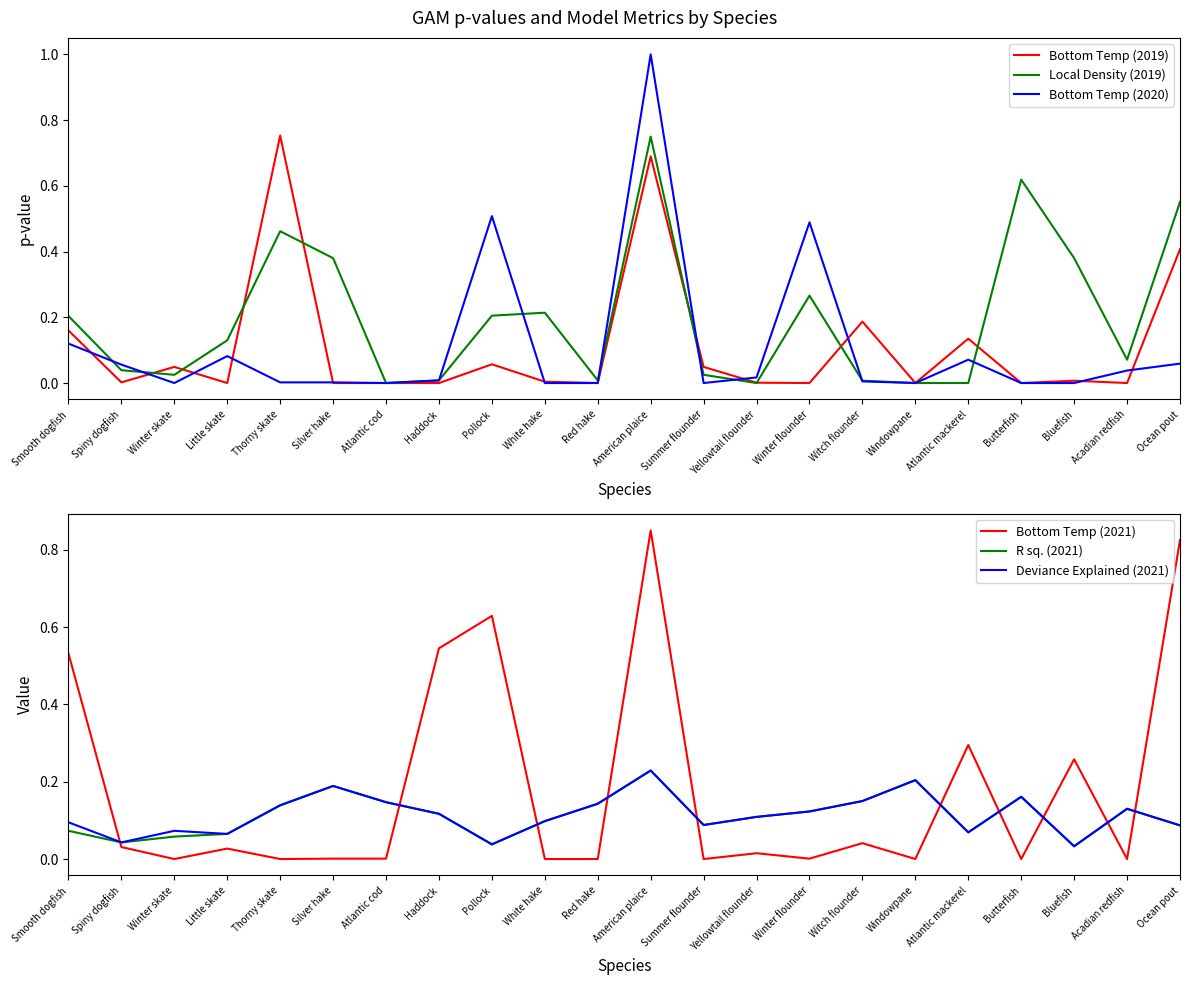

How many interior local peaks does the Bottom Temp (2020) series have?

5